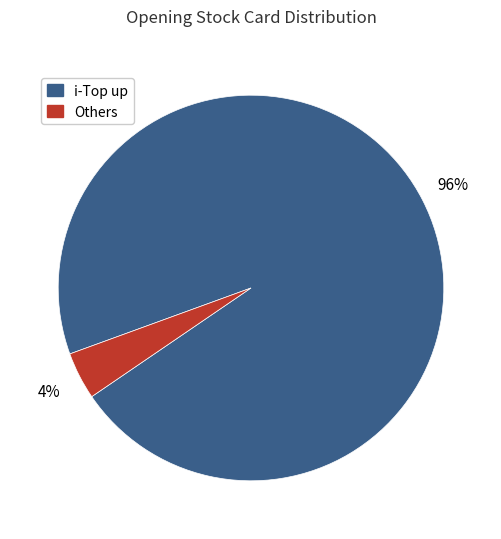

How many segments does this pie chart have?

2